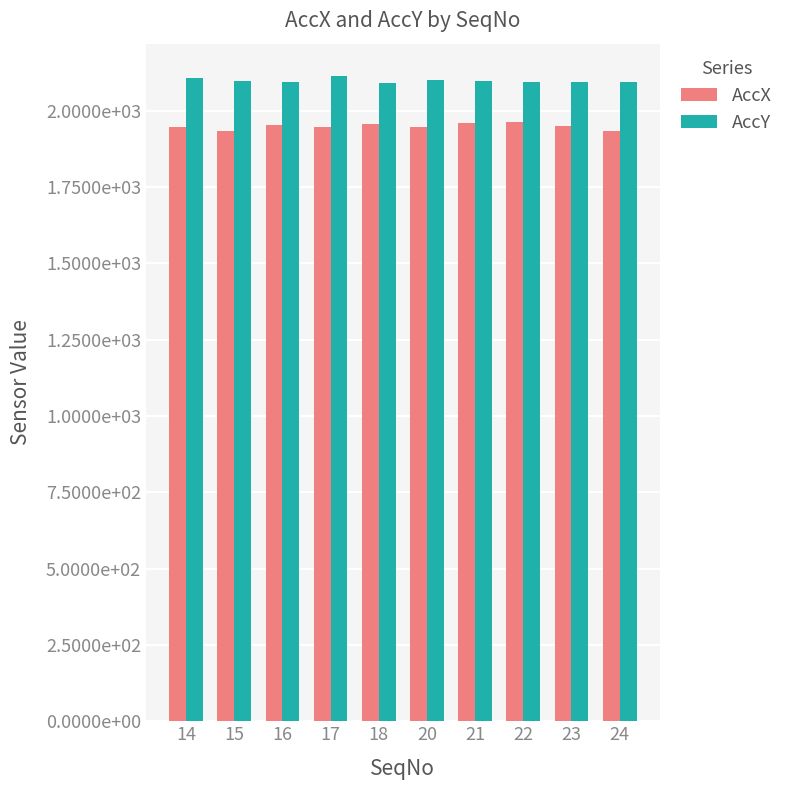

What is the maximum value for AccX?

1964